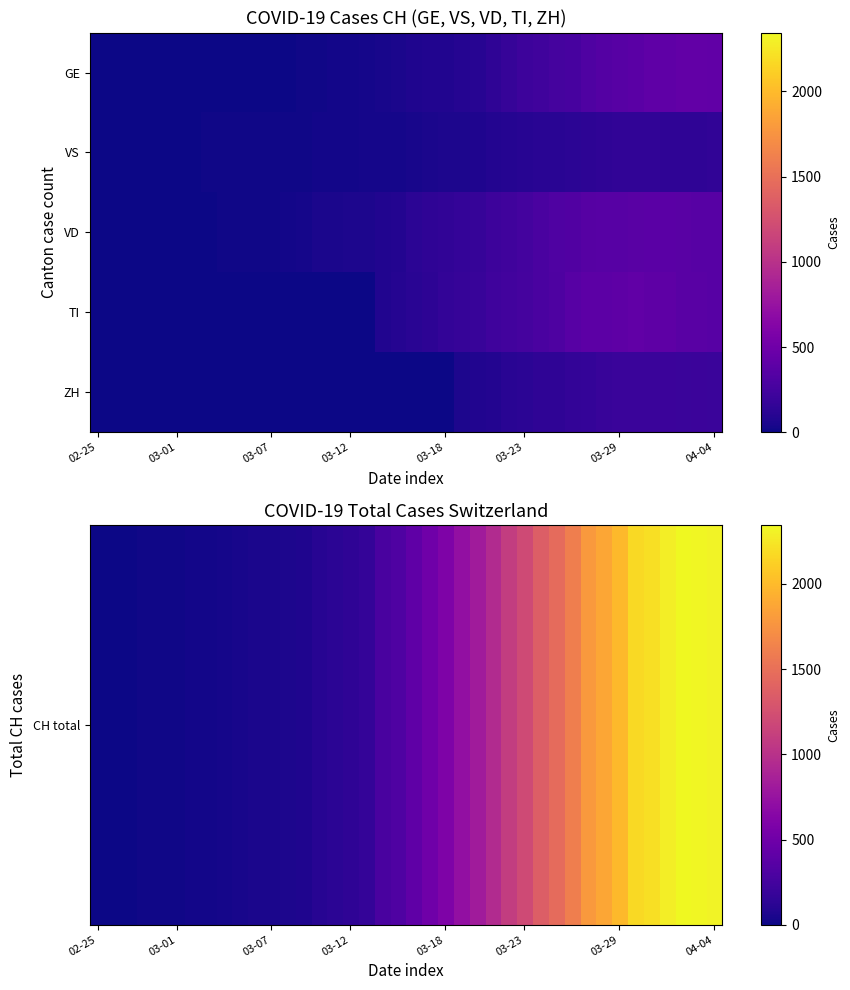

Count the number of categories in the chart.

40